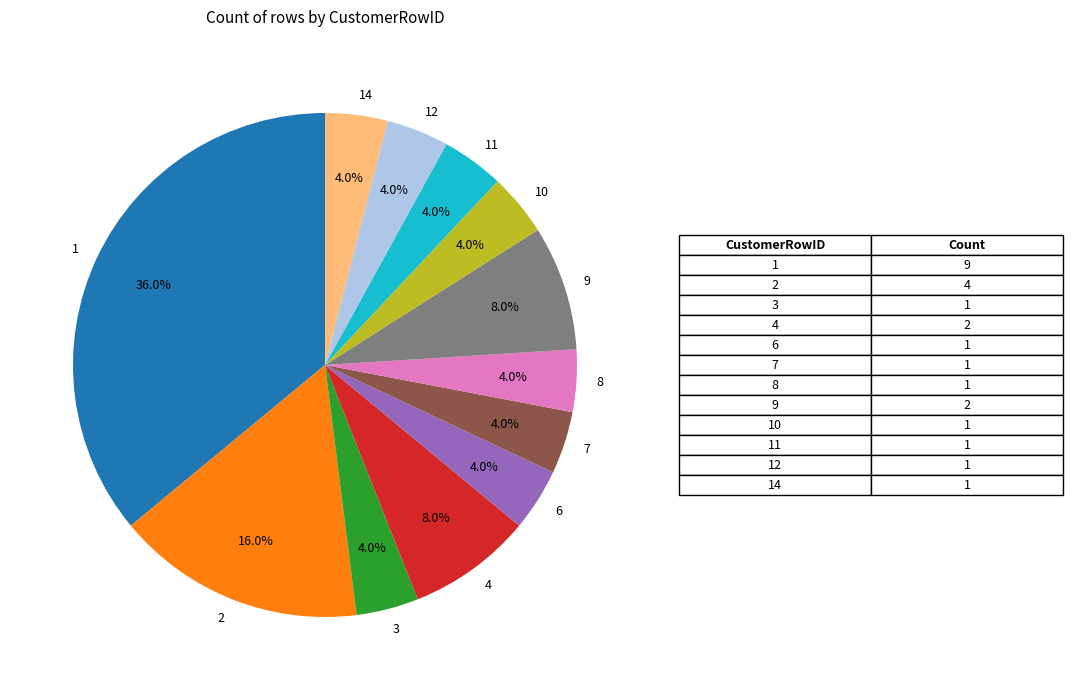

To the nearest percent, what percentage of the pie is 8?

4%